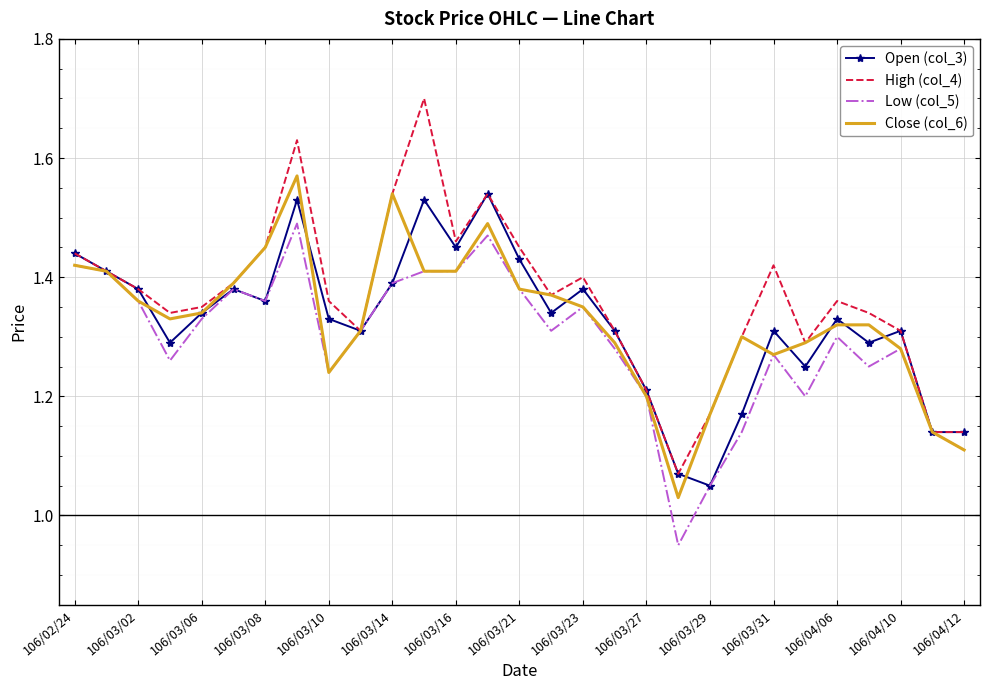

What is the greatest value displayed?

1.7